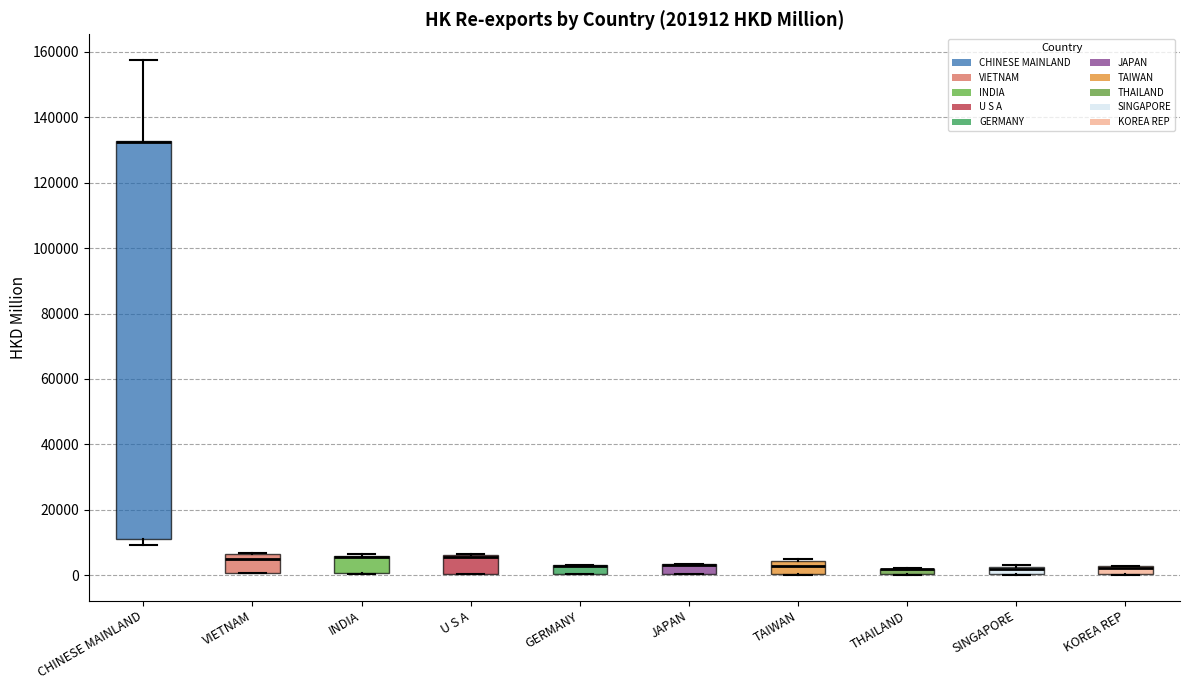

Where is the upper edge of the box for INDIA on the y-axis? The values are not printed on the chart, so give them approximately, as read against the axis.

6000